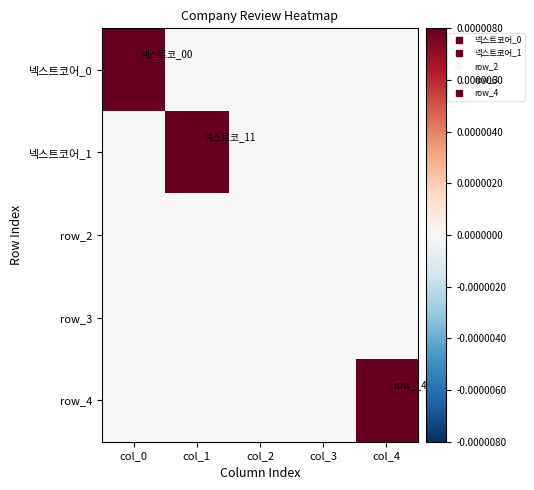

Which label corresponds to the largest value in the chart?

col_0